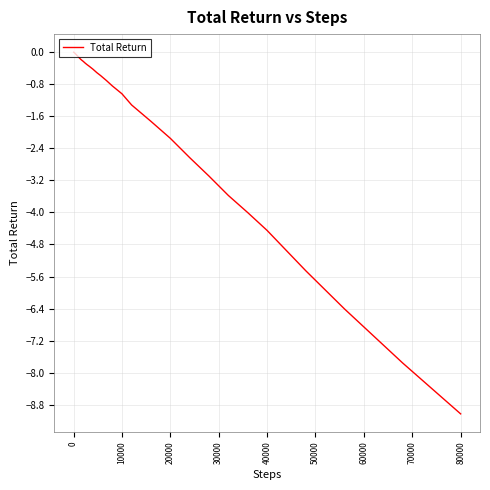

What is the difference between the maximum and minimum values?

9.0